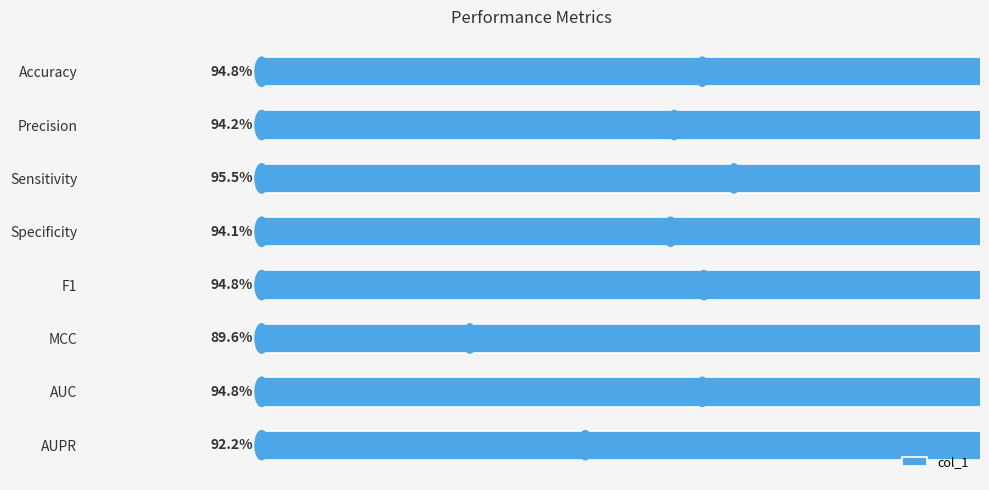

What is the sum of all values?

7.5